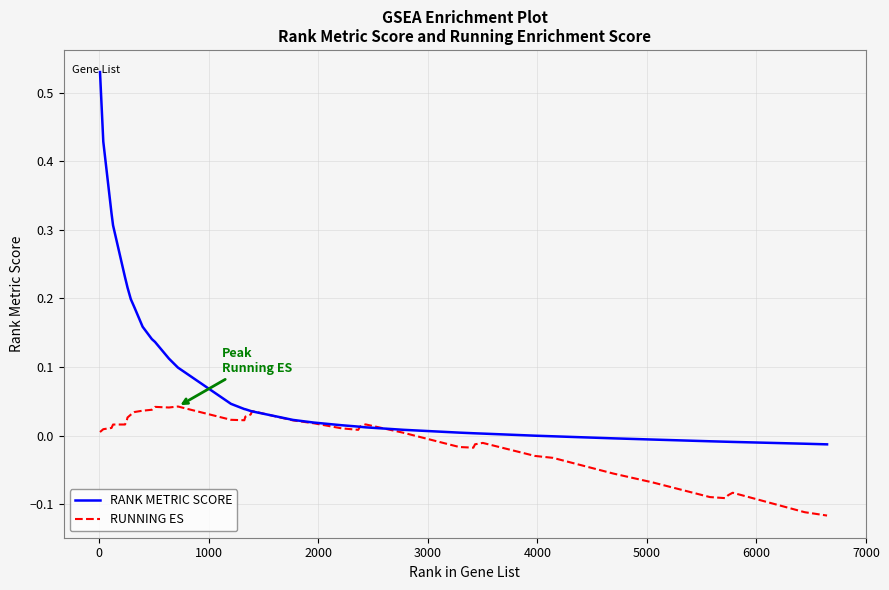

Which series has the widest spread of values?

RANK METRIC SCORE